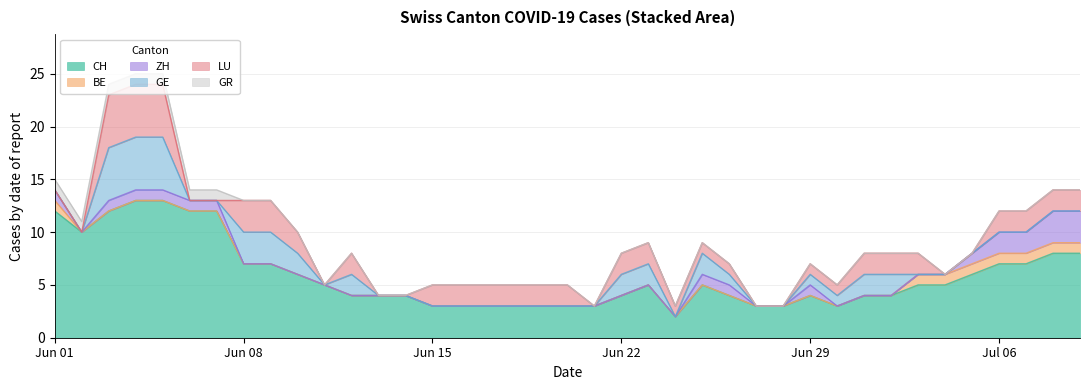

True or false: BE and CH cross at least once.

False